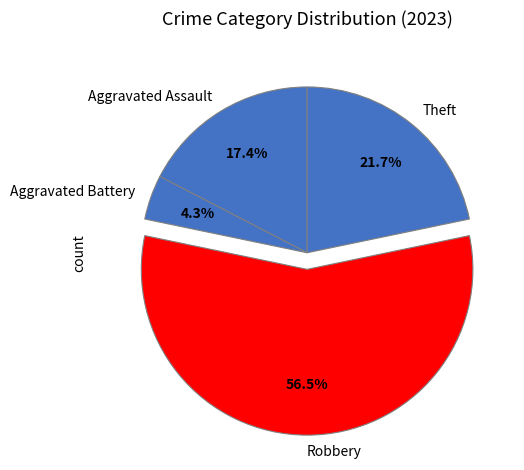

What is the largest slice in the pie chart?

Robbery